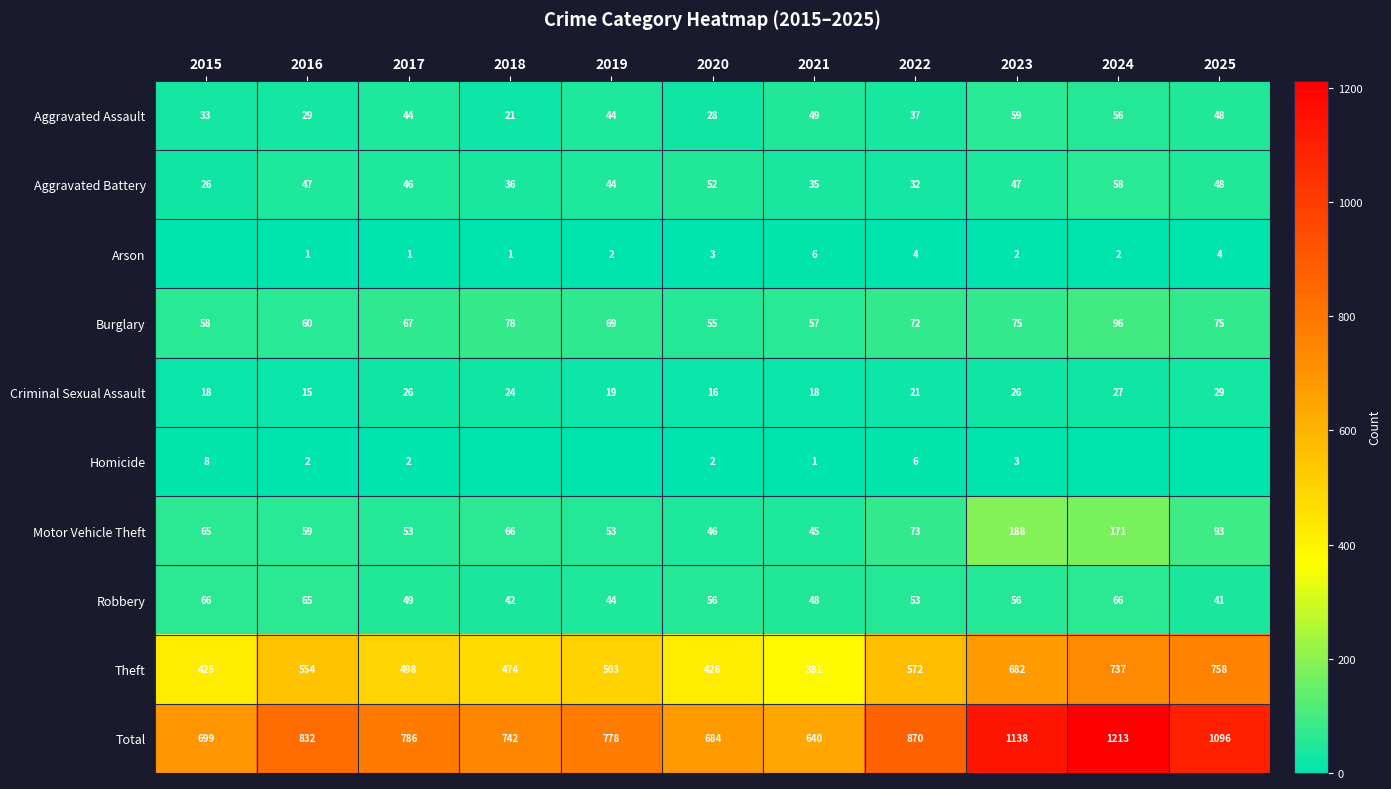

At which label is Theft closest to 569?

2022